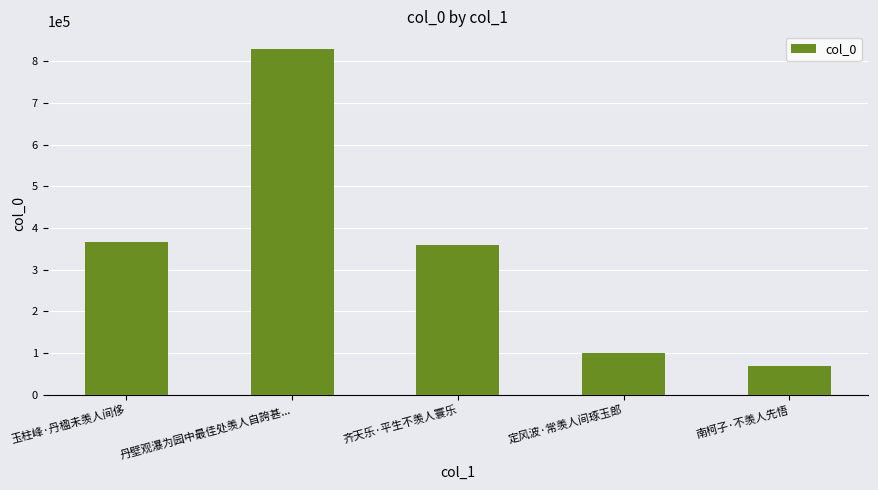

What is the change in value from 丹壁观瀑为园中最佳处羡人自誇甚... to 齐天乐·平生不羡人寰乐?

-470354